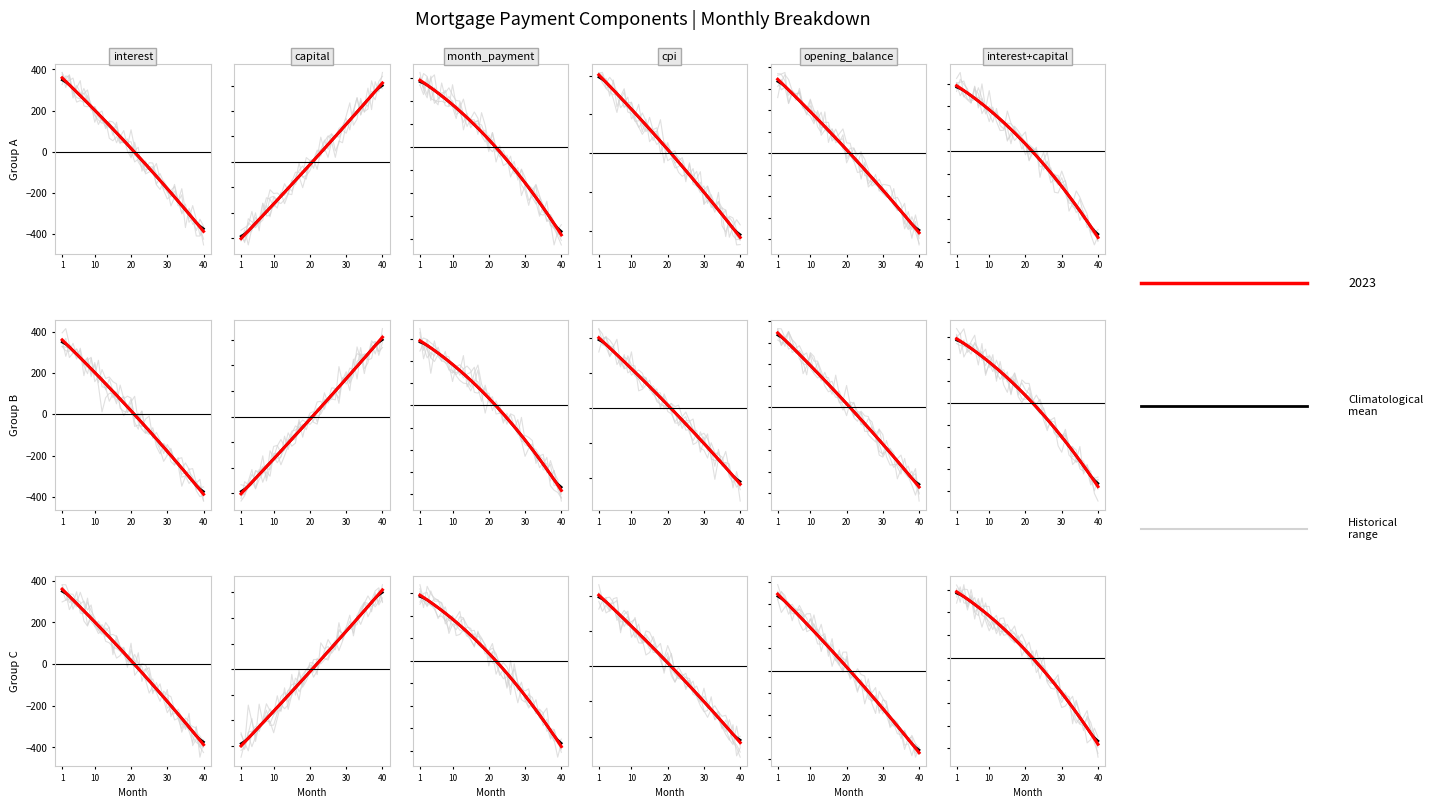

What is the value of the 10th point from the left?

201.8